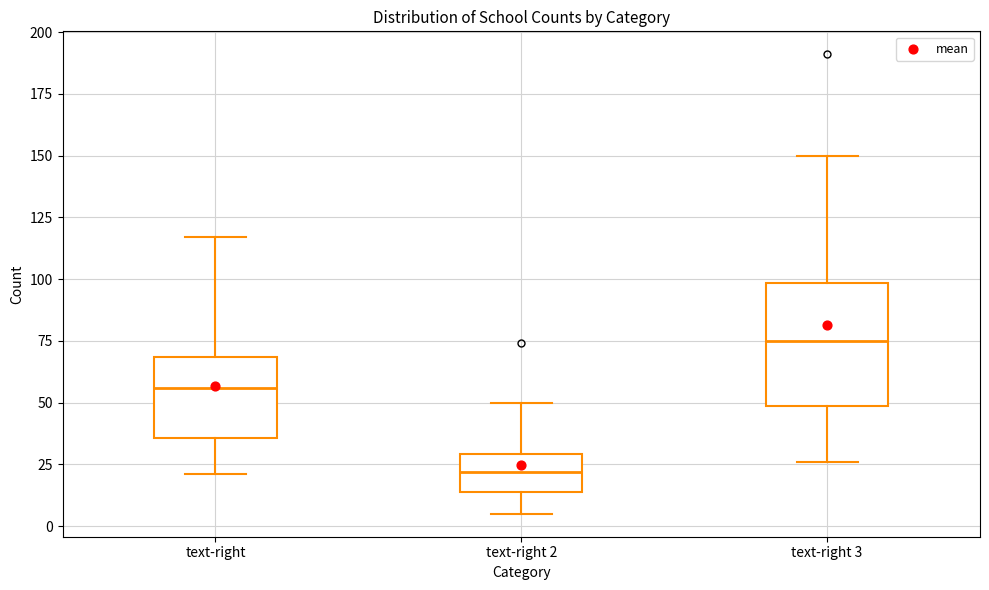

Reading left to right, transcribe this box plot: for each box, give where its median line is, the range the box spans, and where its two whiskers end, as read against the y-axis. The values are not printed on the chart, so give them approximately, as read against the axis.

text-right: median 55, box 35 to 70, whiskers 20 to 115
text-right 2: median 20, box 15 to 30, whiskers 5 to 50
text-right 3: median 75, box 50 to 100, whiskers 25 to 150